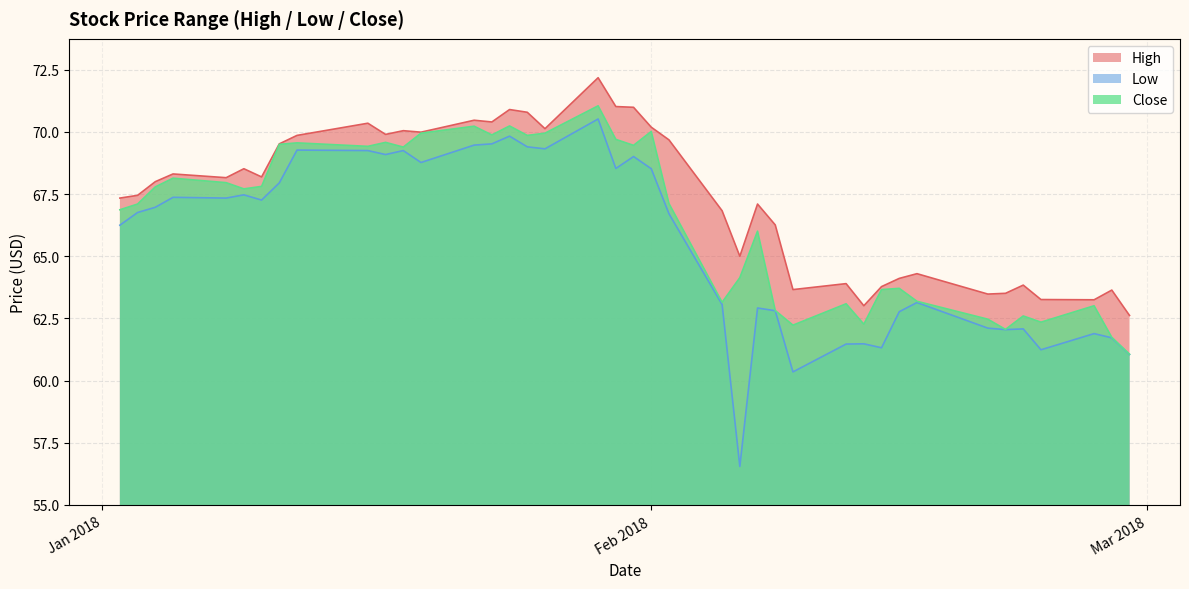

The Close series shows 69.4 at 2018-01-18. True or false?

True